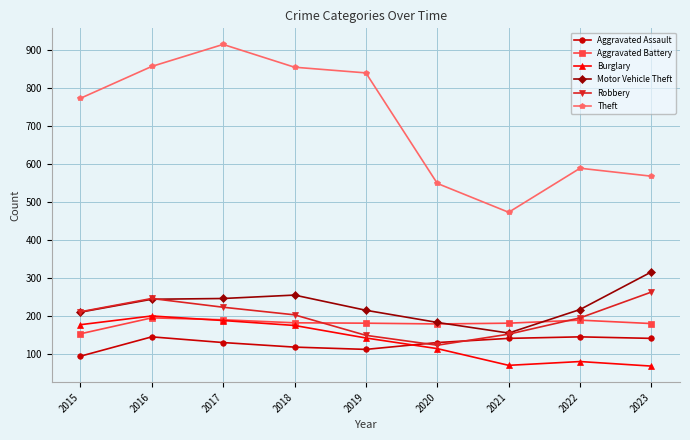

Which label corresponds to the largest value in the chart?

2017